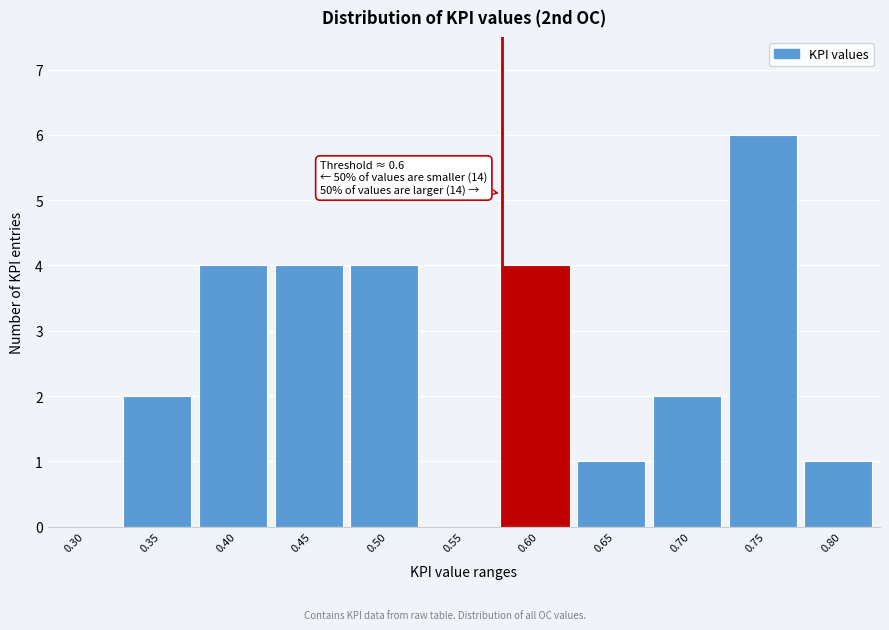

Reading right to left, extract all data points from this chart.

0.80=1	0.75=6	0.70=2	0.65=1	0.60=4	0.55=0	0.50=4	0.45=4	0.40=4	0.35=2	0.30=0